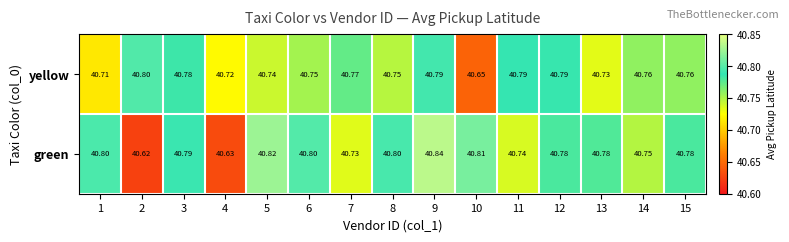

Rank the series at 11 from highest to lowest value.

yellow, green